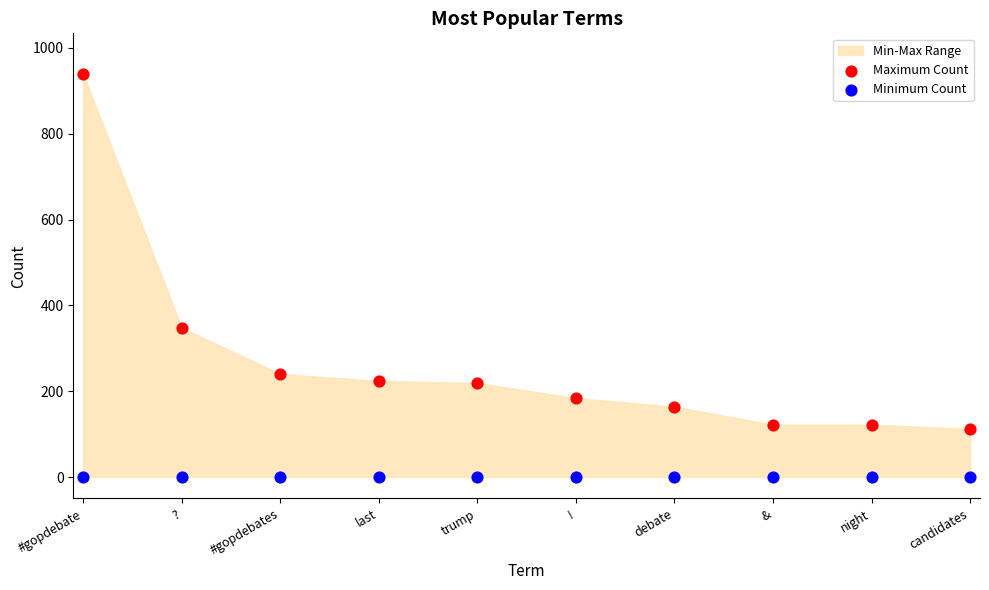

Which series contains the highest Y value?

Maximum Count